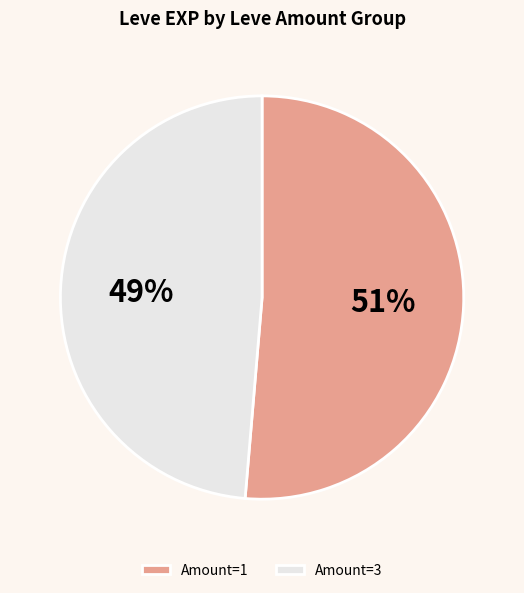

Which category has the biggest portion of the pie?

Amount=1